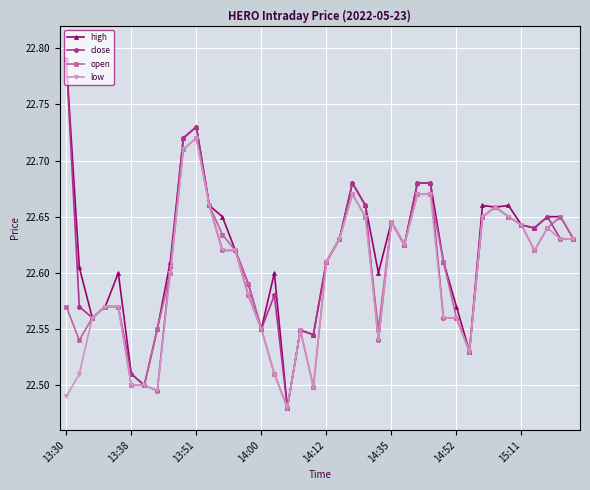

At how many categories does at least one series exceed 22?

40